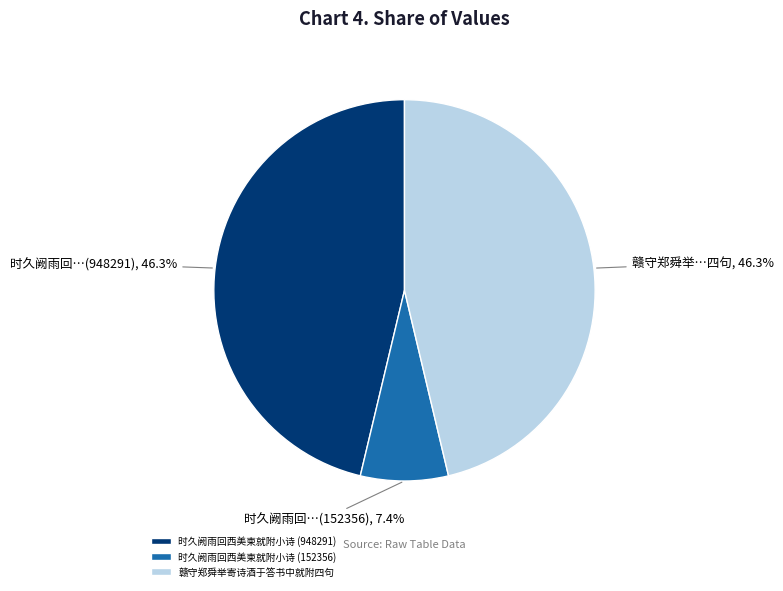

How much of the chart is everything except 赣守郑舜举寄诗酒于答书中就附四句?

53.7%